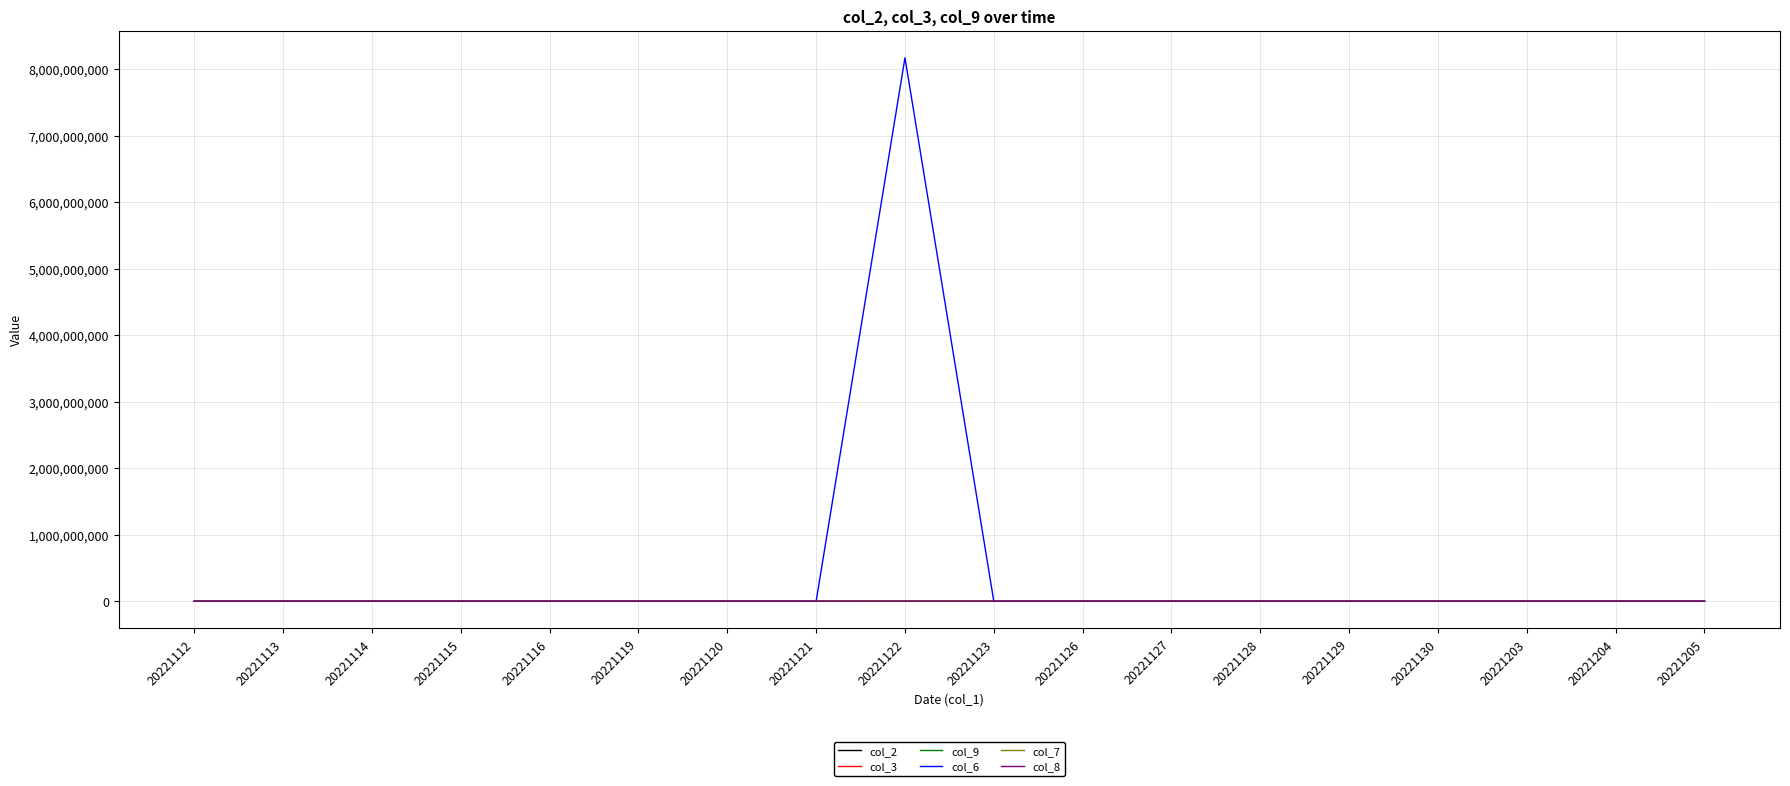

True or false: col_9 and col_8 intersect in this chart.

False